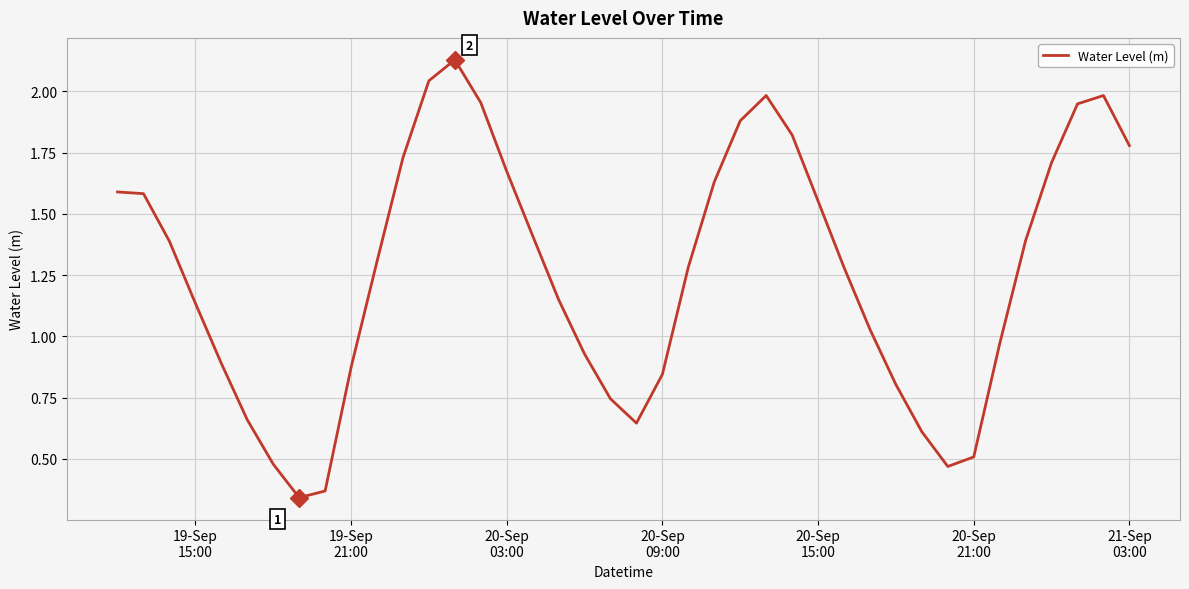

Is this an area chart (filled region under the line)?

No